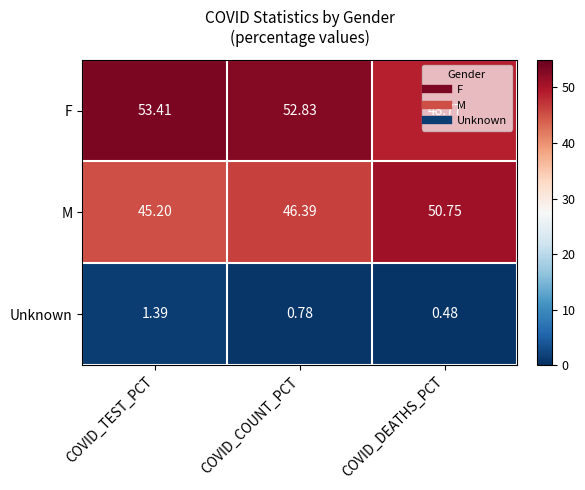

Between COVID_COUNT_PCT and COVID_DEATHS_PCT, which series saw the biggest shift?

M